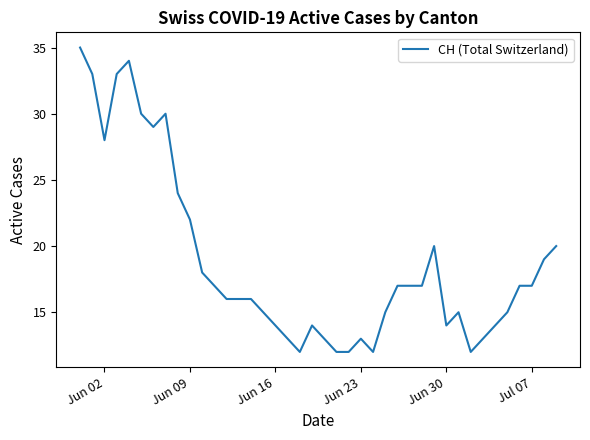

What is the maximum value shown in the chart?

35